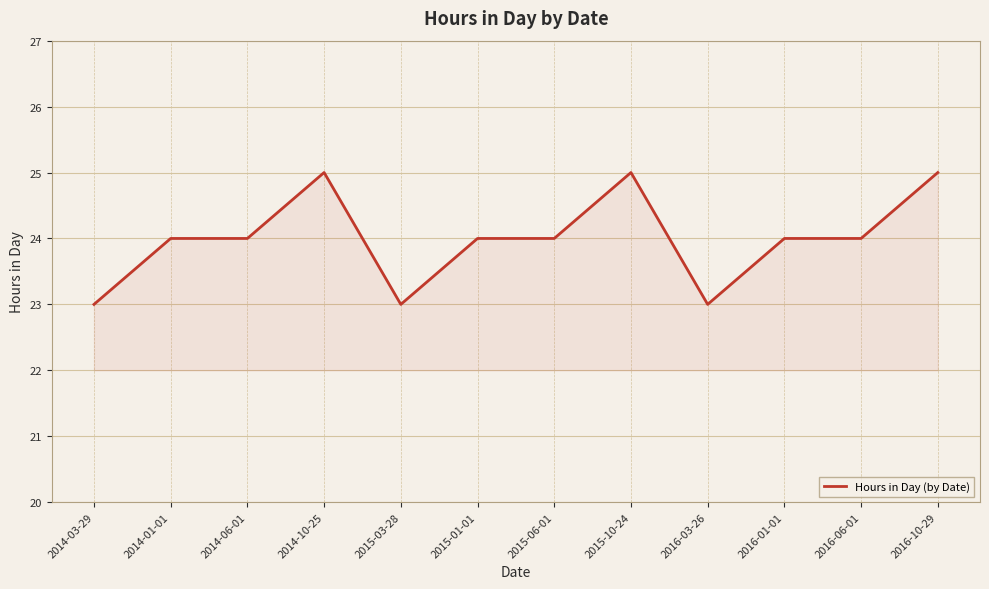

What is the average value?

24